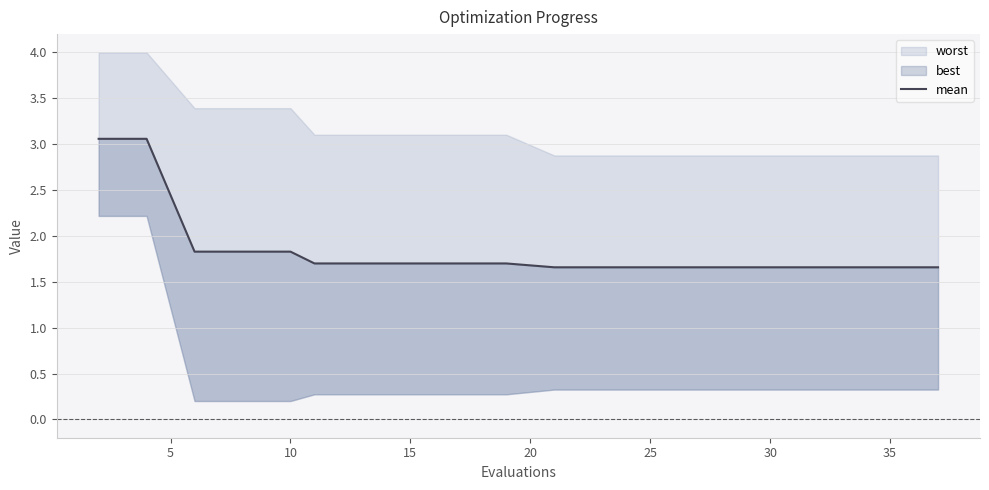

True or false: there are more than 0 points higher than both neighbors.

False